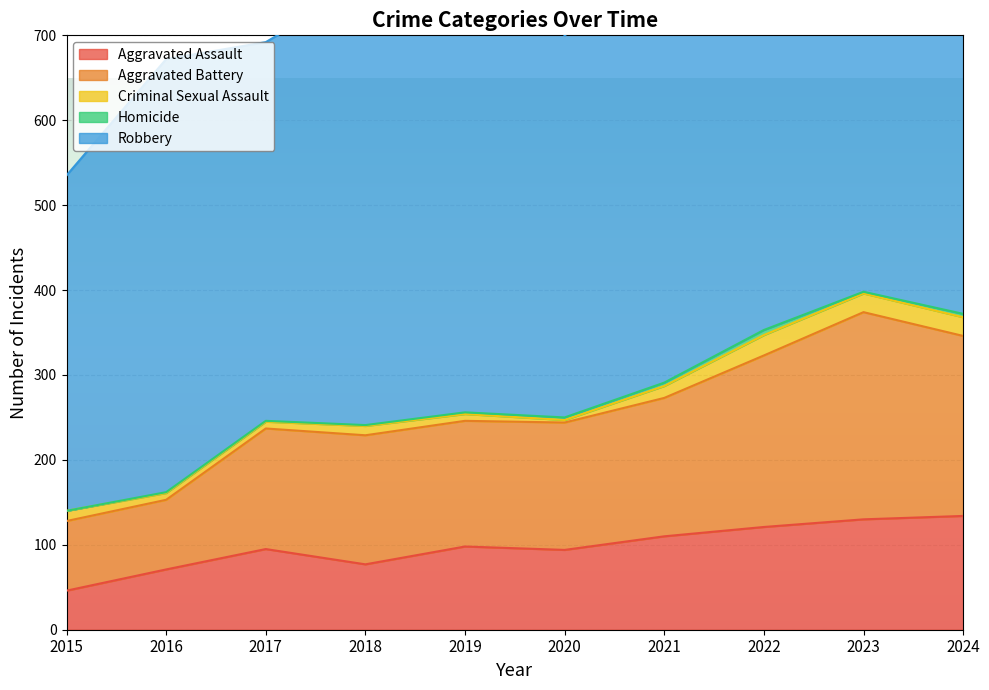

True or false: Robbery and Aggravated Assault intersect in this chart.

False